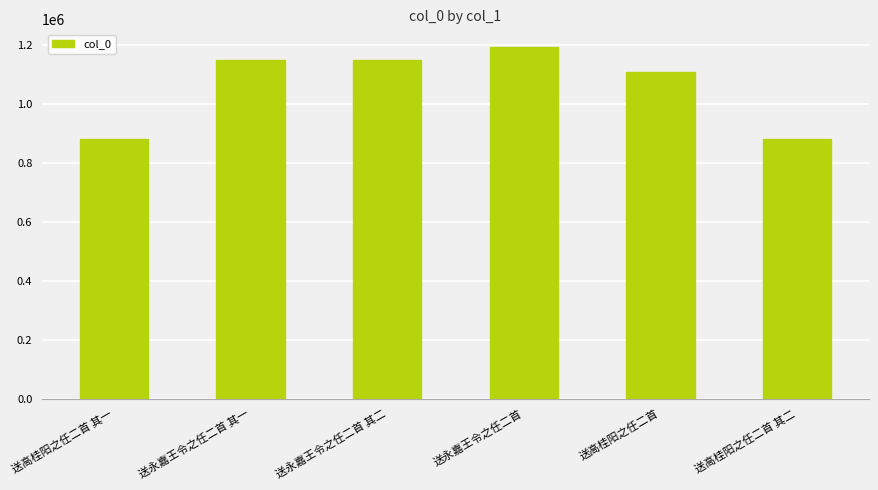

The chart shows a value of 1109470 at 送高桂阳之任二首. True or false?

True